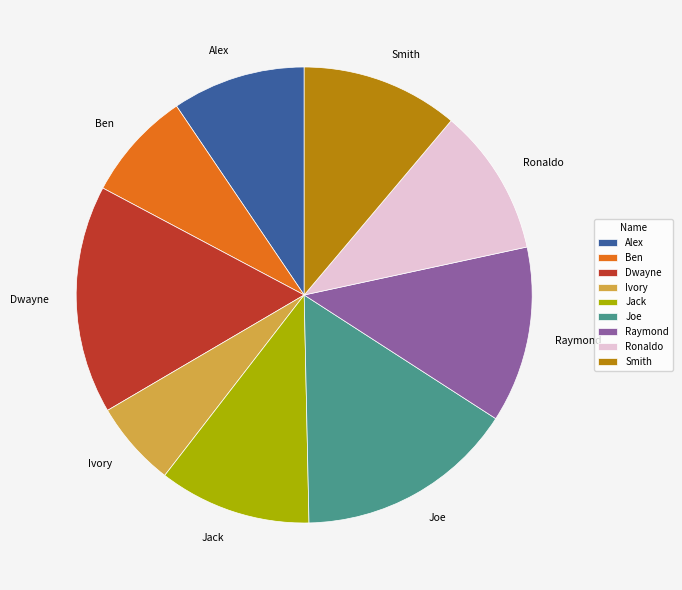

What is the ratio of the value at Ivory to the value at Smith?

0.5